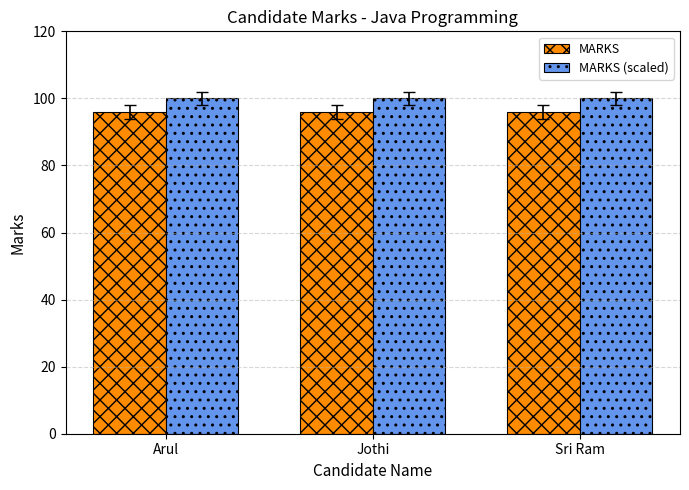

Count the number of data series in this chart.

2